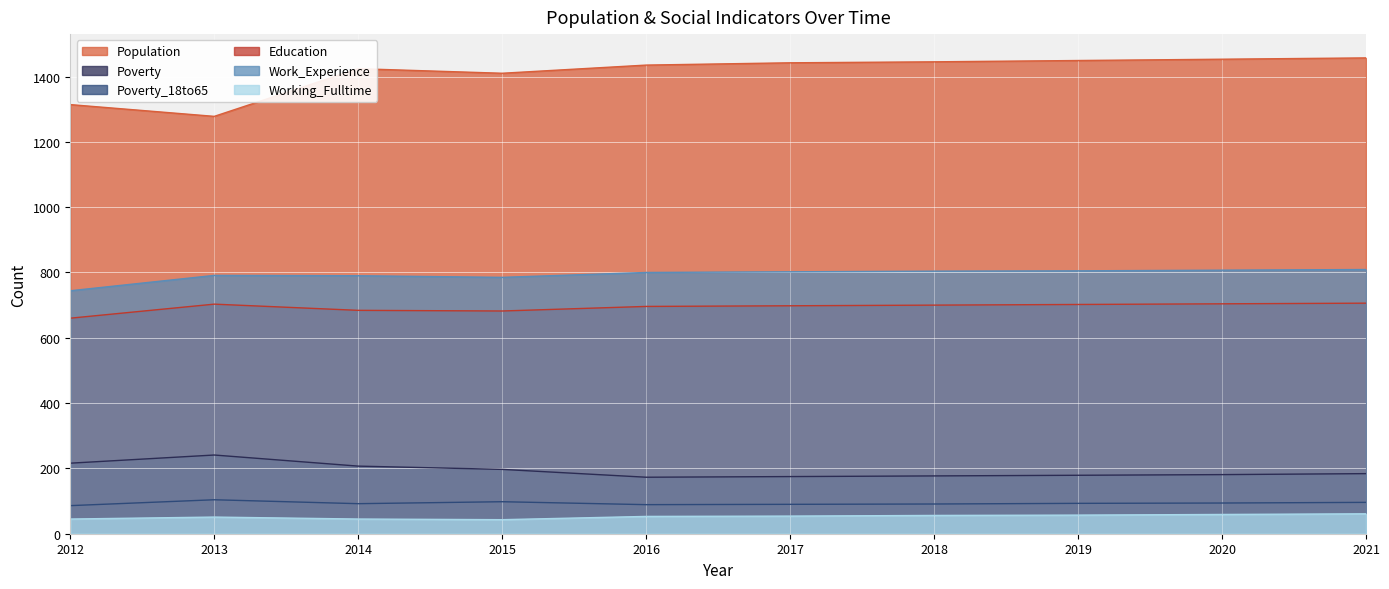

Is the value of Working_Fulltime at 2016 greater than the value of Education at 2012?

No